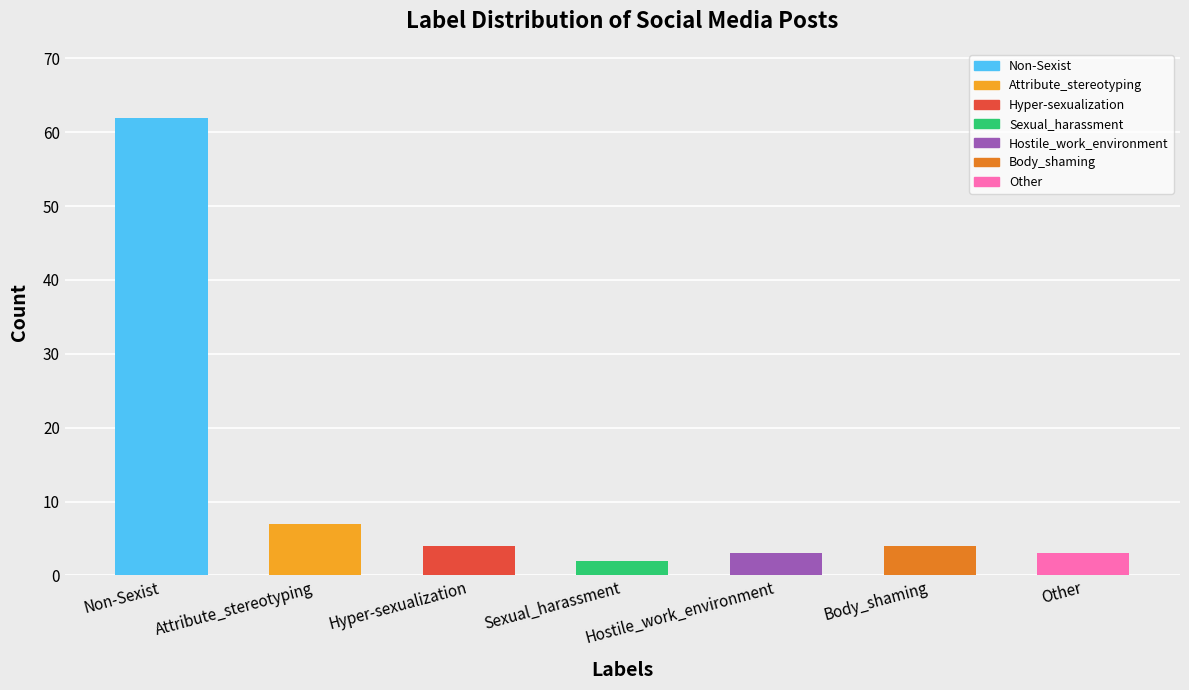

How many distinct data groups are displayed?

1